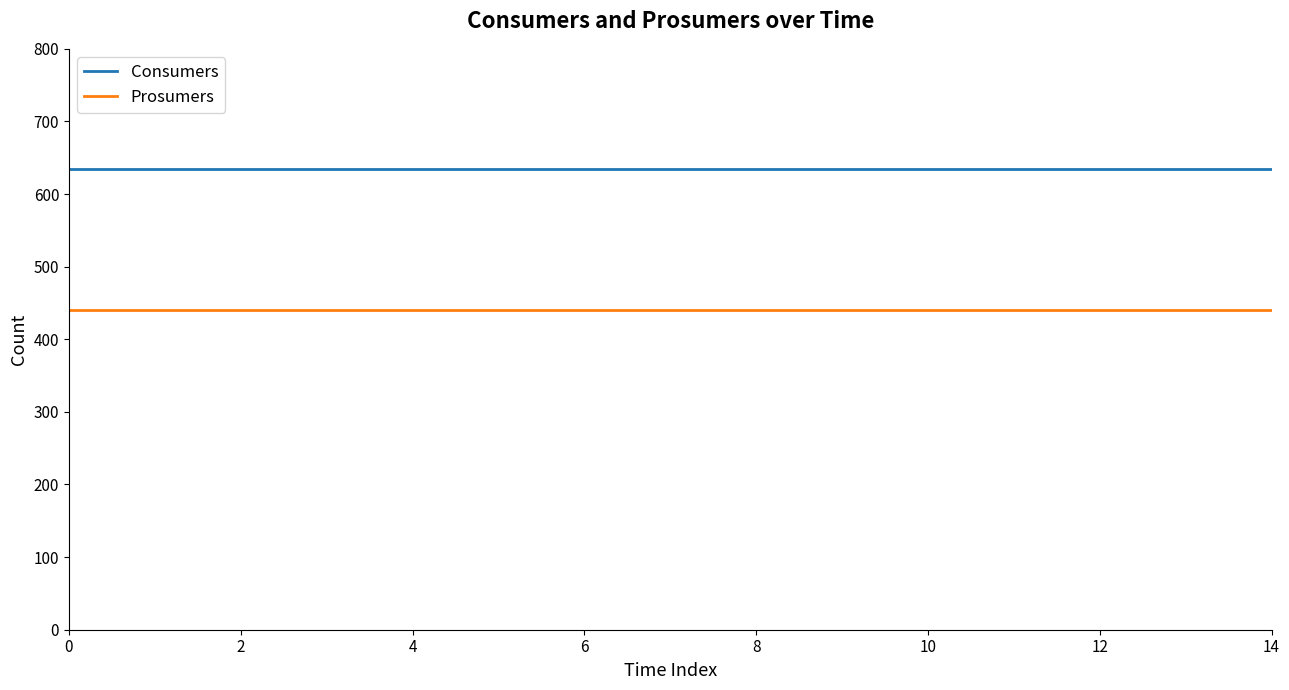

List the series in order of their overall mean, lowest first.

Prosumers, Consumers